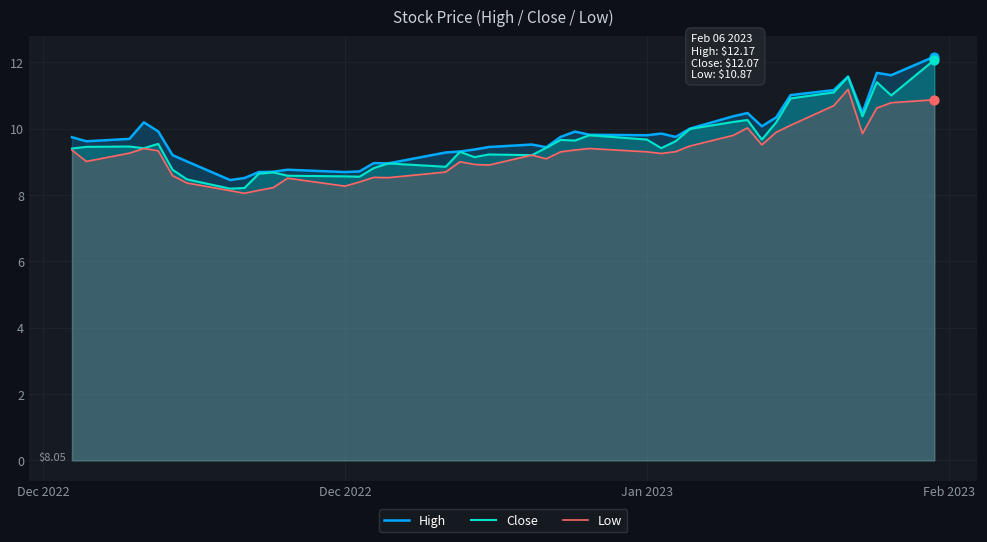

Which series has the largest total across all categories?

High